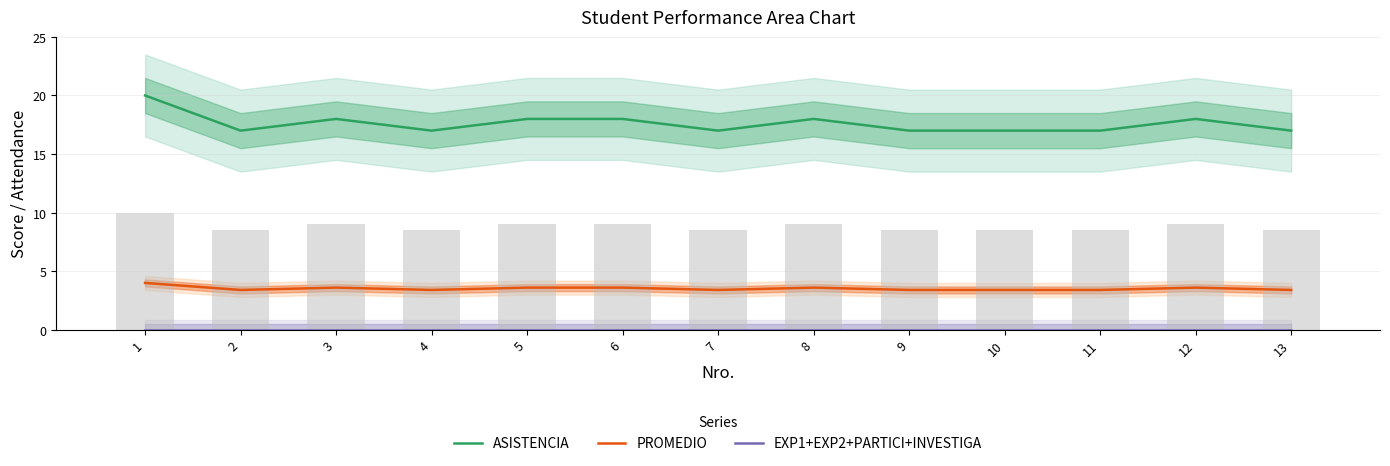

At how many categories does at least one series exceed 7?

13